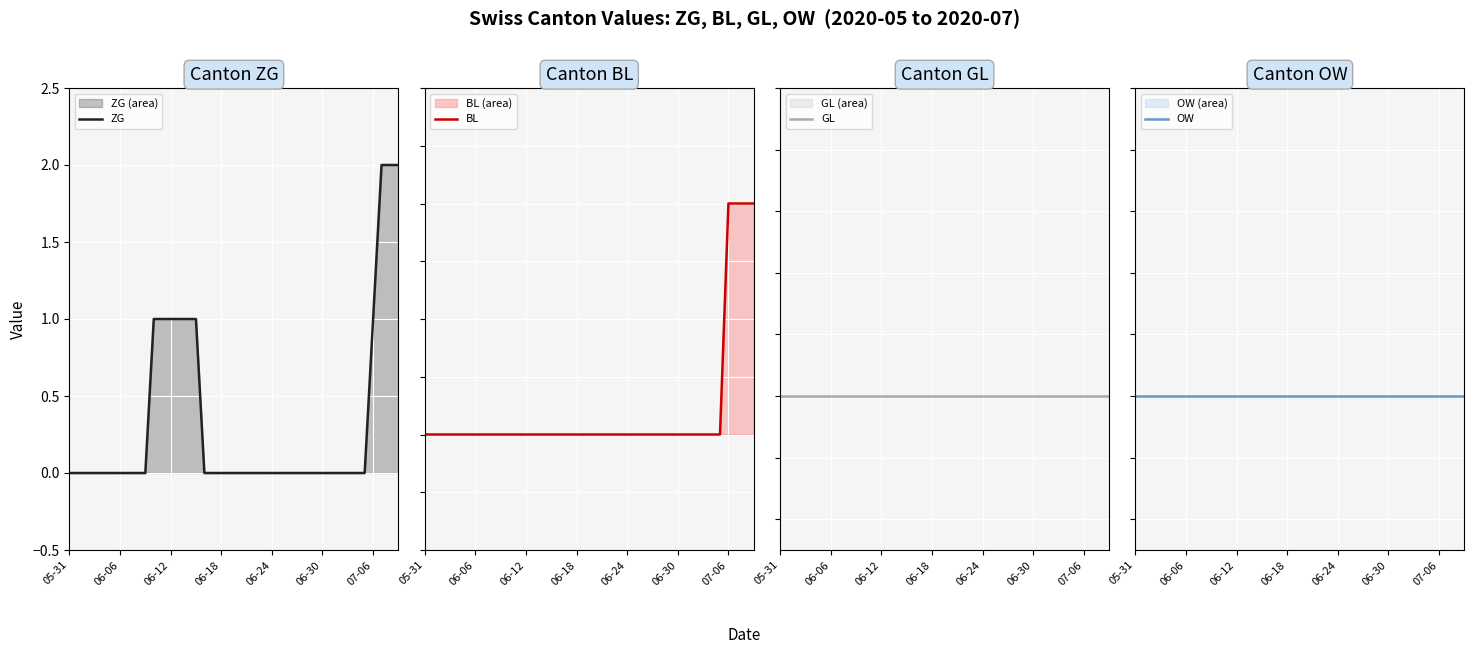

Which series changed the most between 7 and 24?

ZG